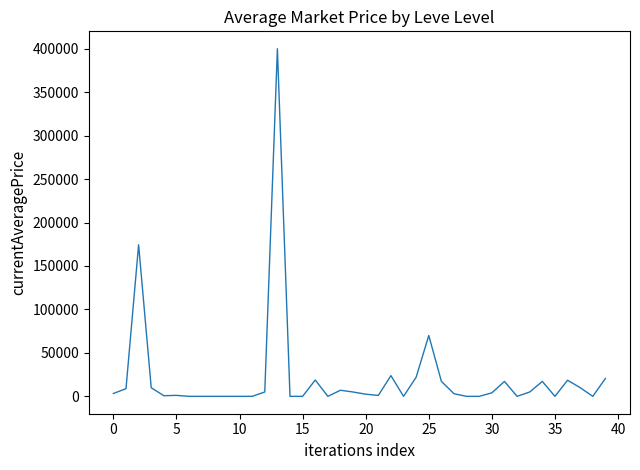

What is the difference between the maximum and minimum values?

399937.5